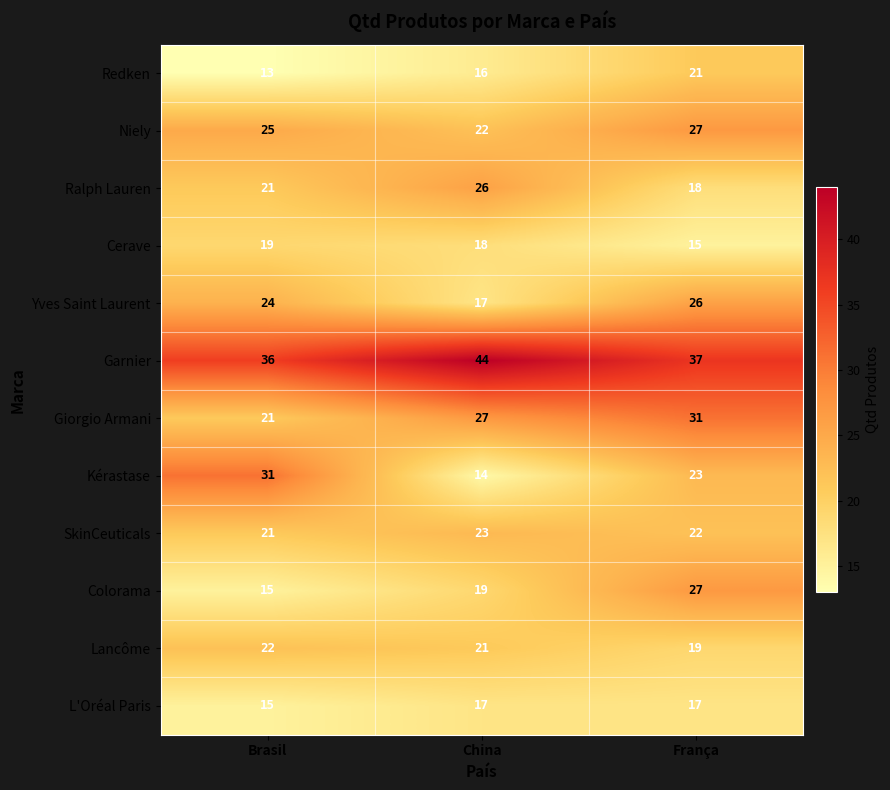

What is the total value across all series at China?

264